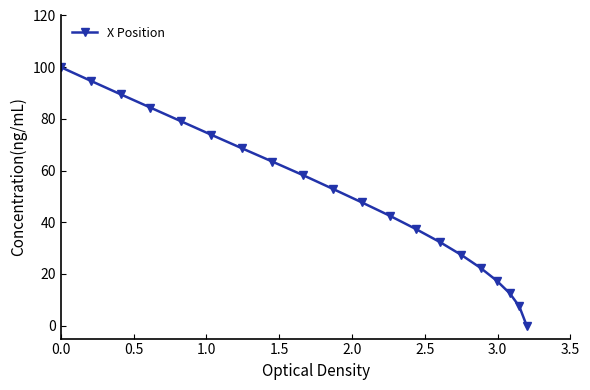

What is the value of the 11th point from the left?

47.7